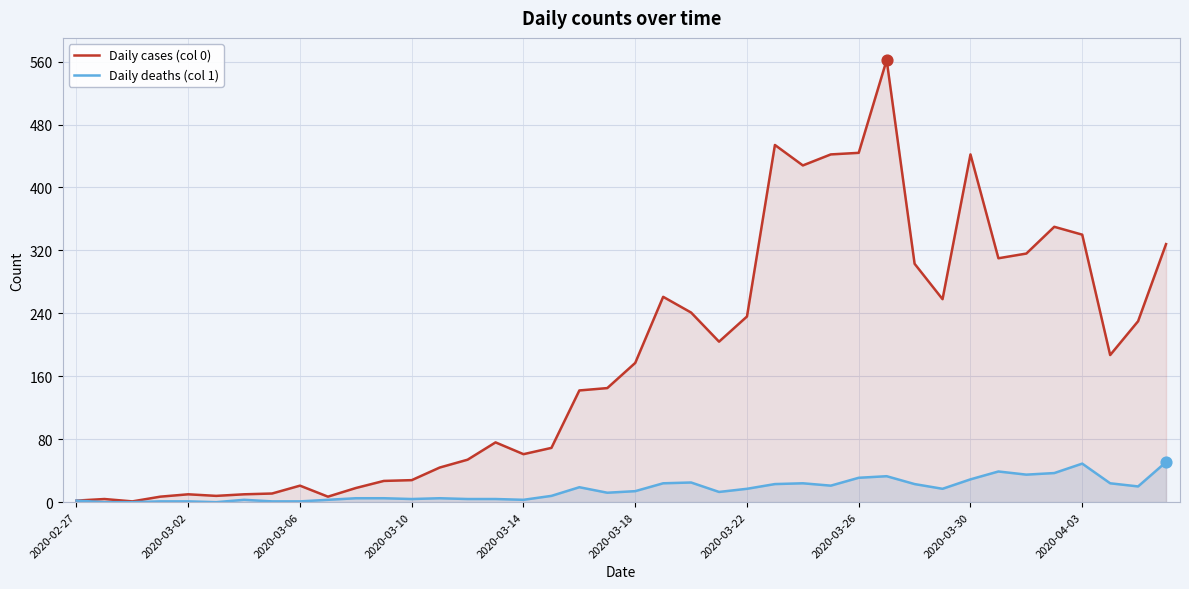

Is it true that Daily cases (col 0) equals 61 at 2020-03-14?

True